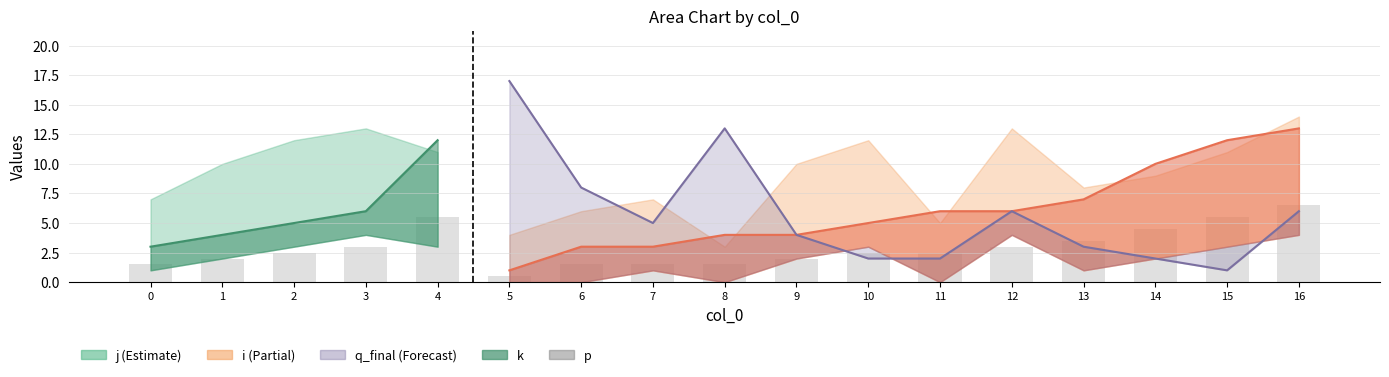

At how many categories does at least one series exceed 11?

9